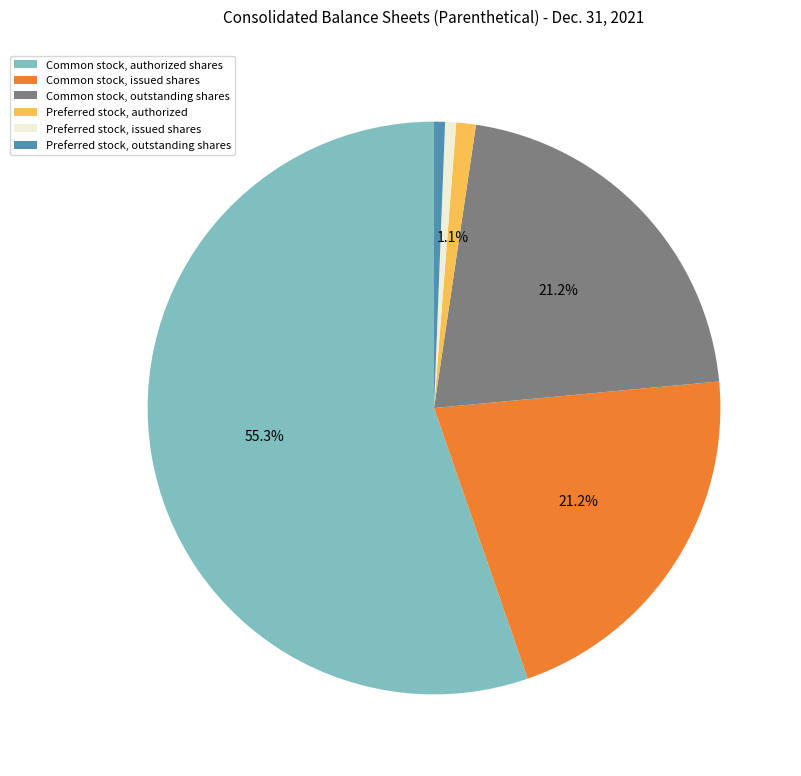

How many segments does this pie chart have?

6